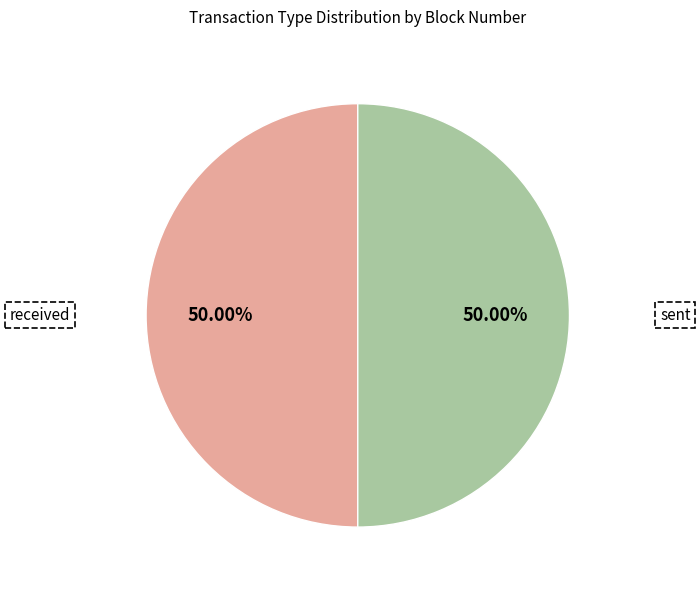

What percentage do sent and received together represent?

100.0%